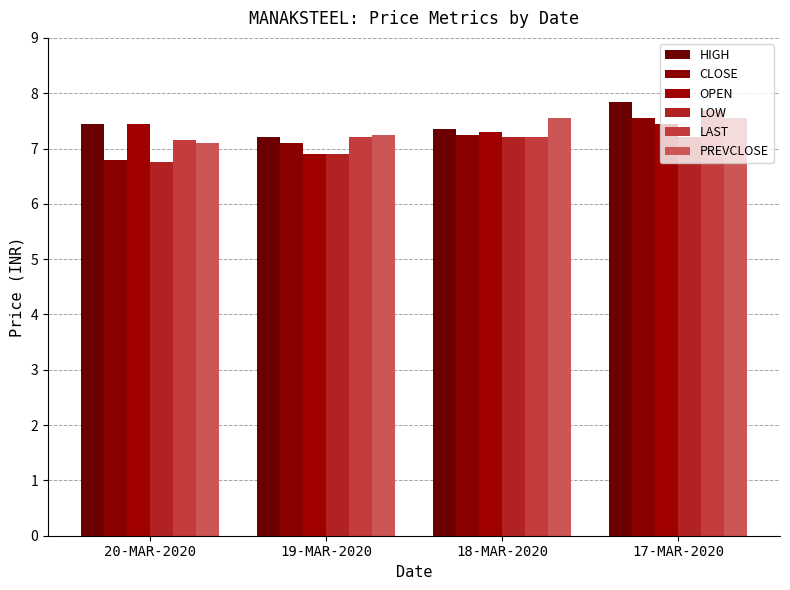

At how many categories does at least one series exceed 6?

4